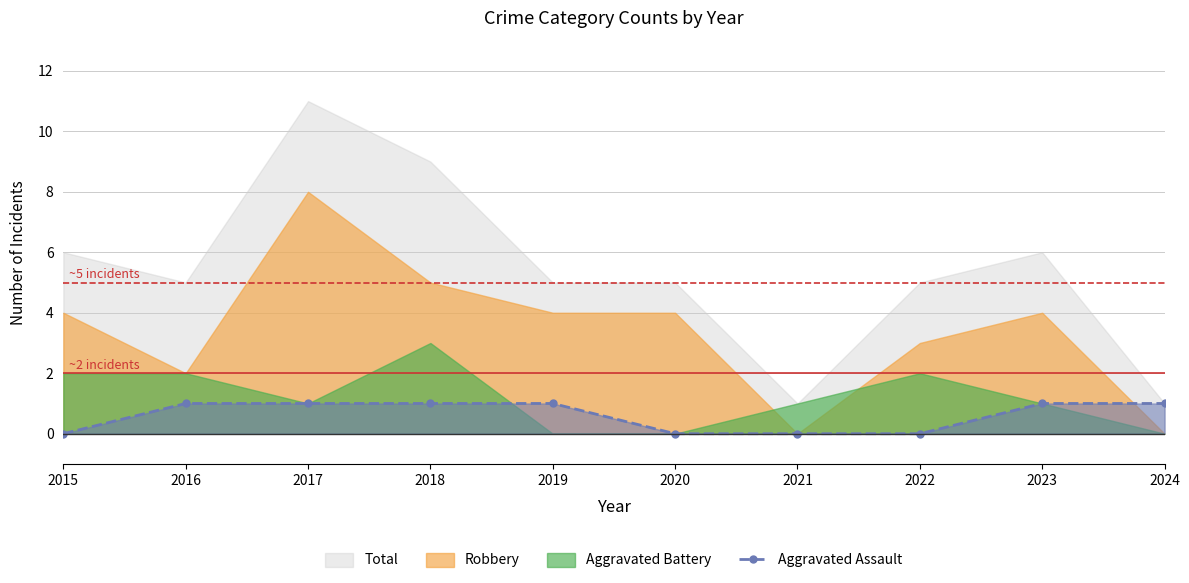

What is the average value?

1